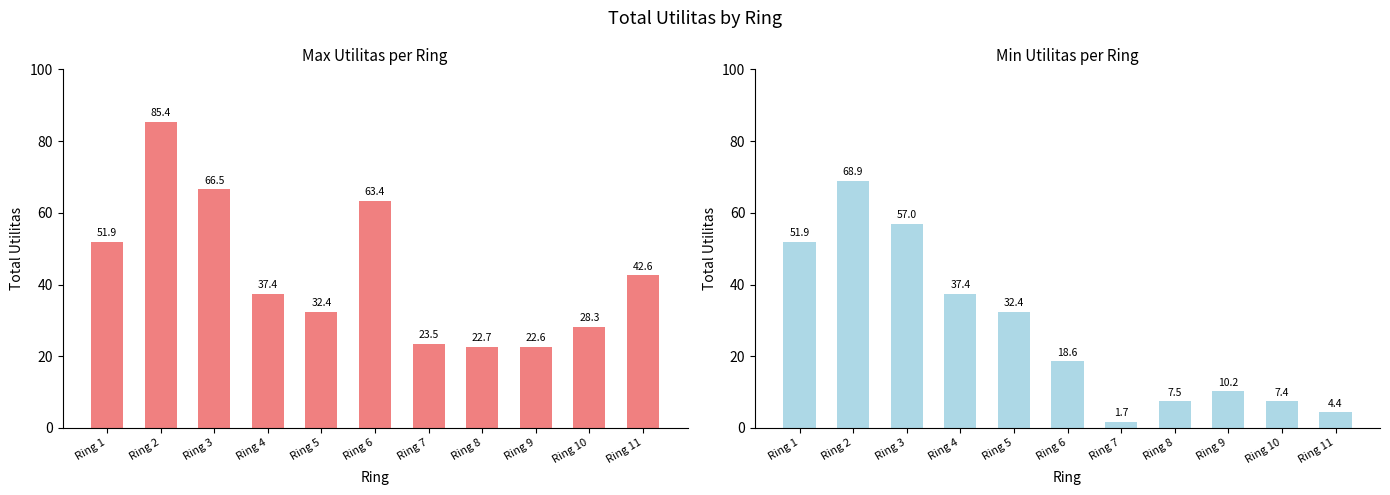

List the series in order of their overall mean, highest first.

Max Utilitas, Min Utilitas